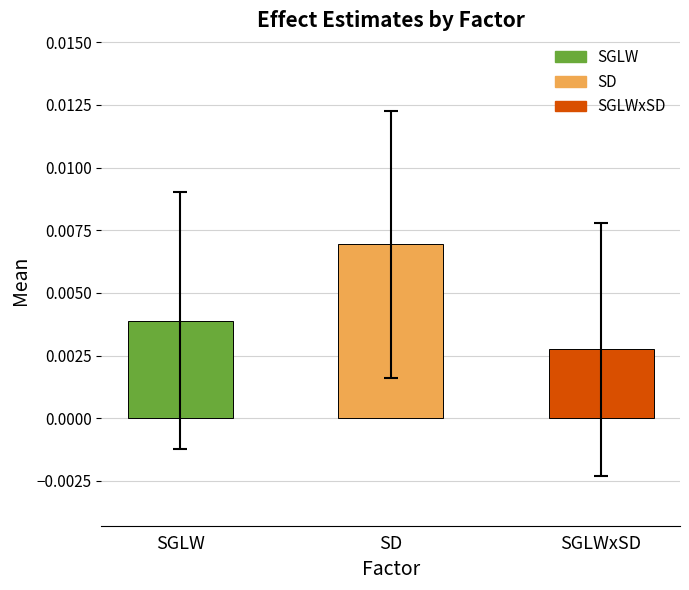

The value of Upper bound at SGLW is 0.0. True or false?

False